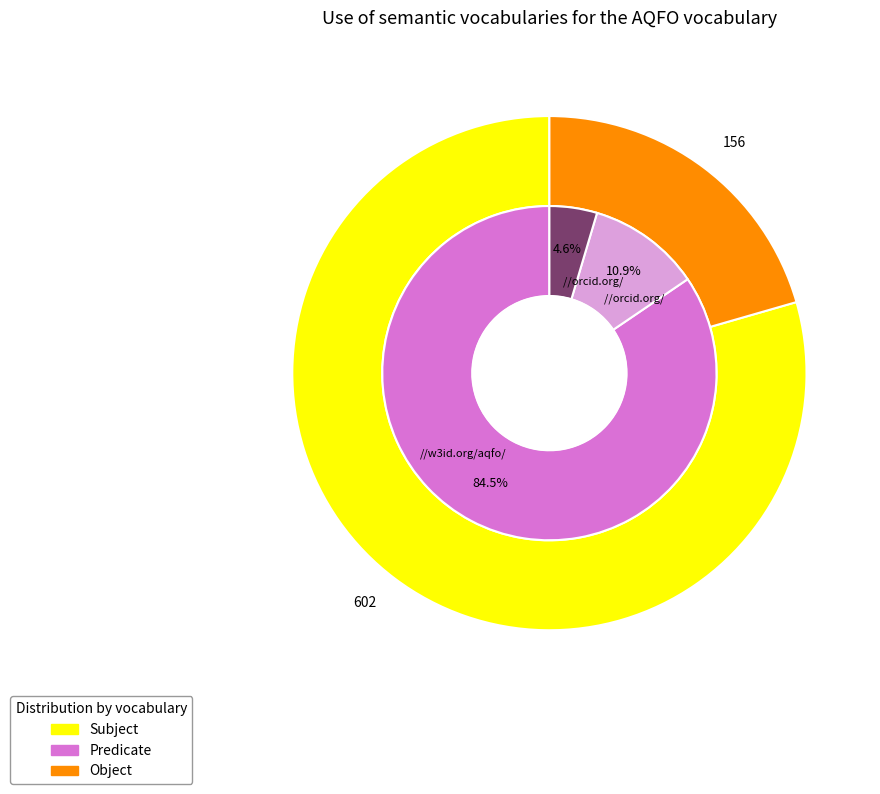

True or false: 23 accounts for 4% of the total.

True